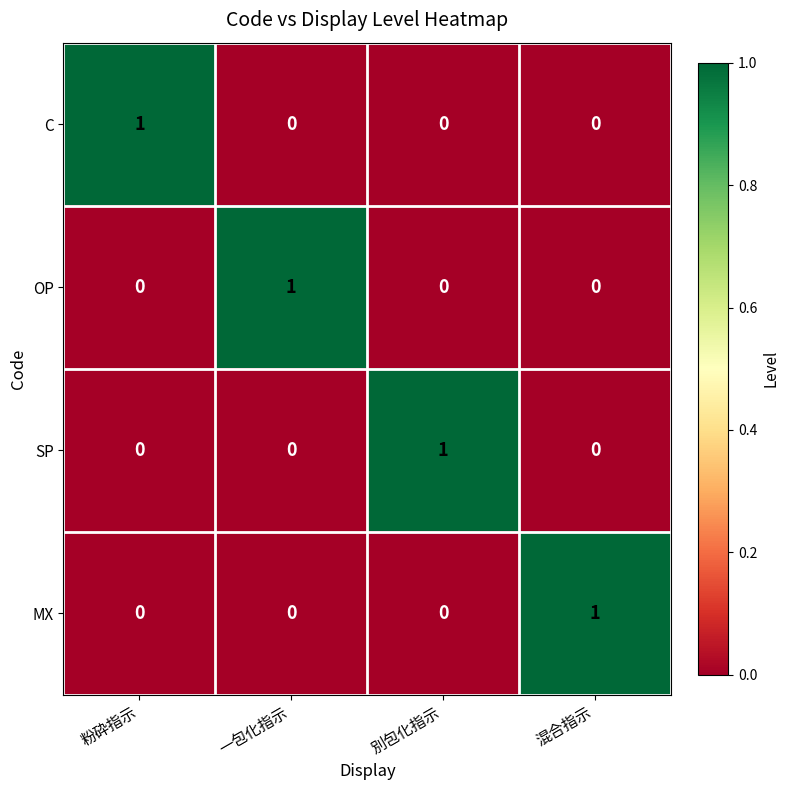

Is the value of OP at 一包化指示 greater than the value of SP at 一包化指示?

Yes